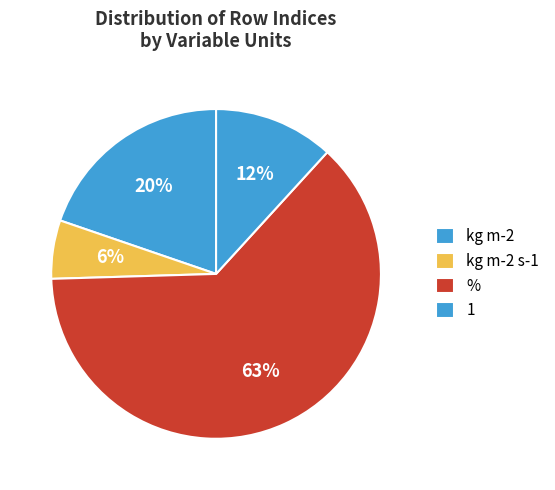

Count the number of slices in the pie.

4